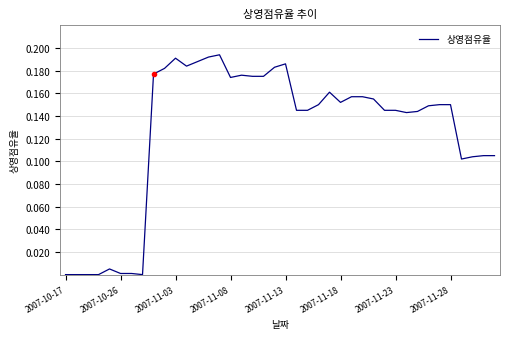

How many lines are shown in the chart?

1